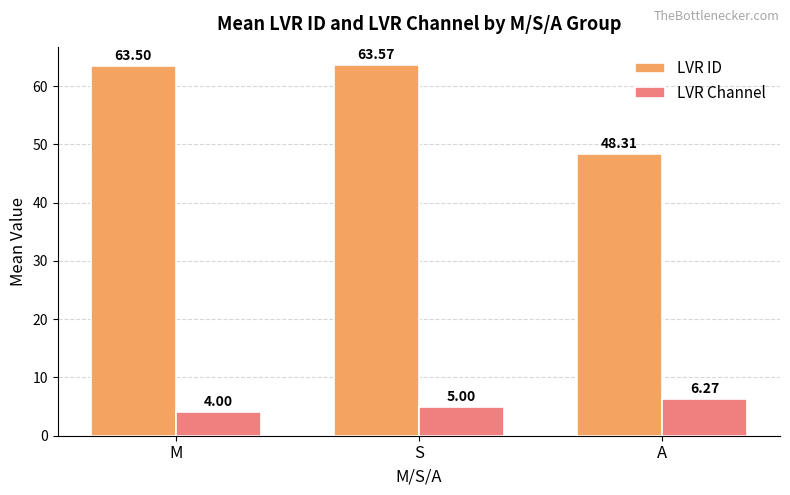

What is the value of the LVR ID bar at the 3rd from the left?

48.3